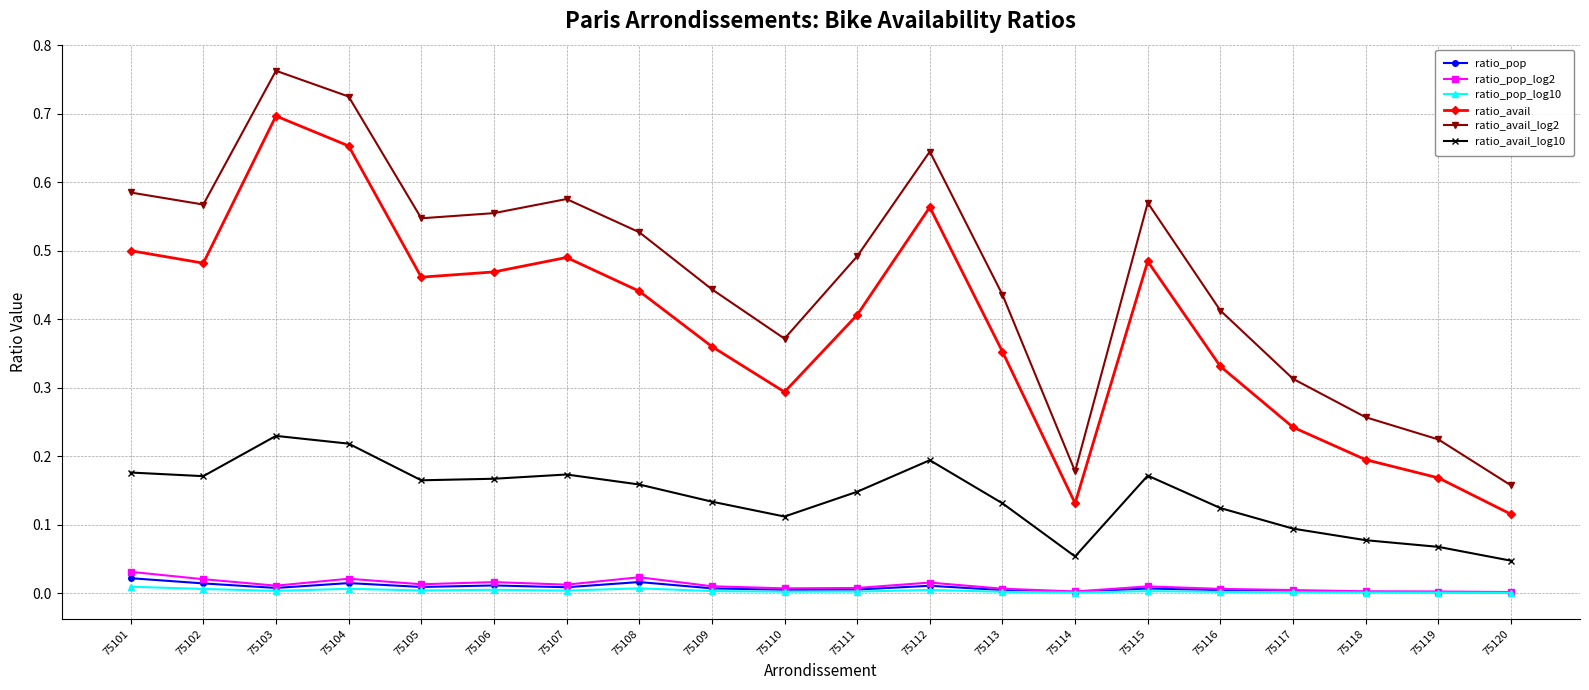

Which series has the largest range (max minus min)?

ratio_avail_log2